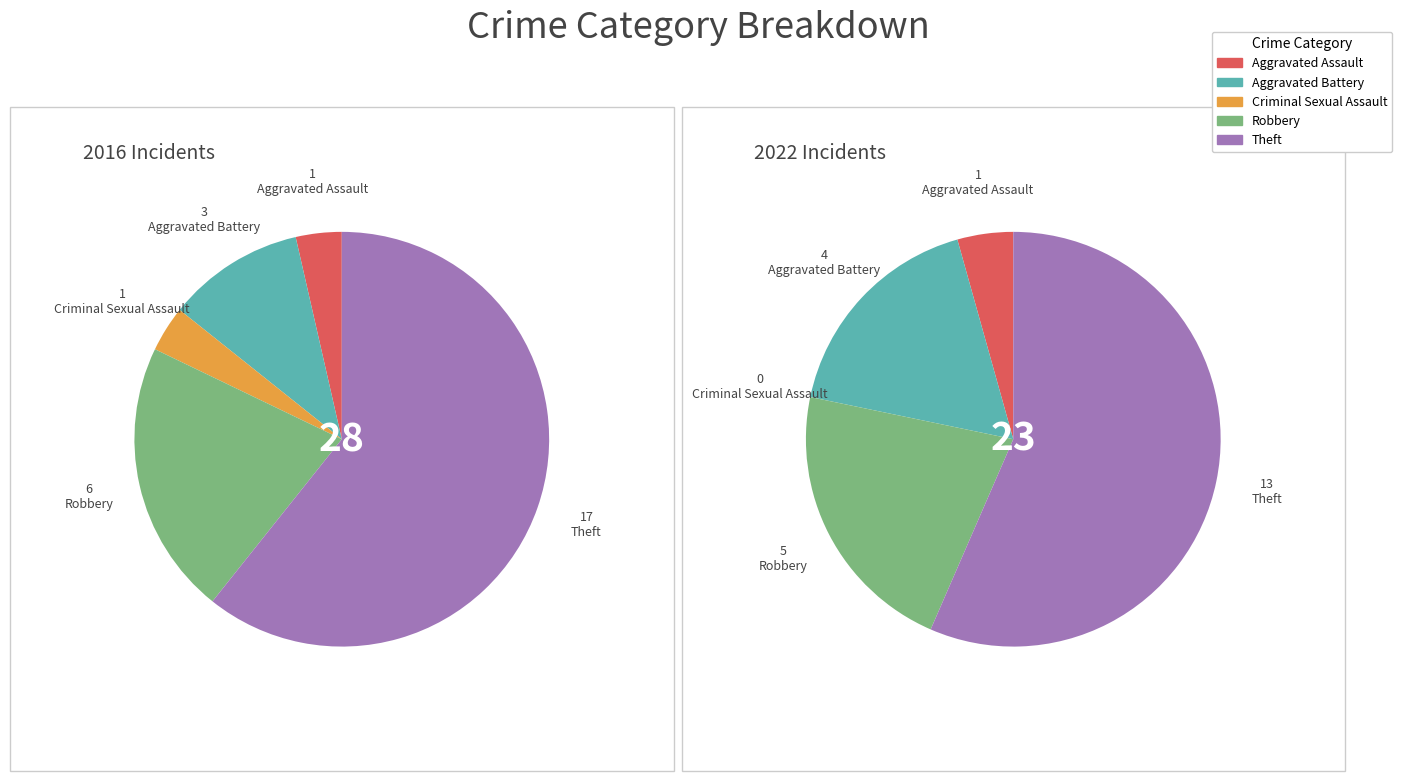

To the nearest percent, what is the difference between the largest and smallest slice percentages?

57%